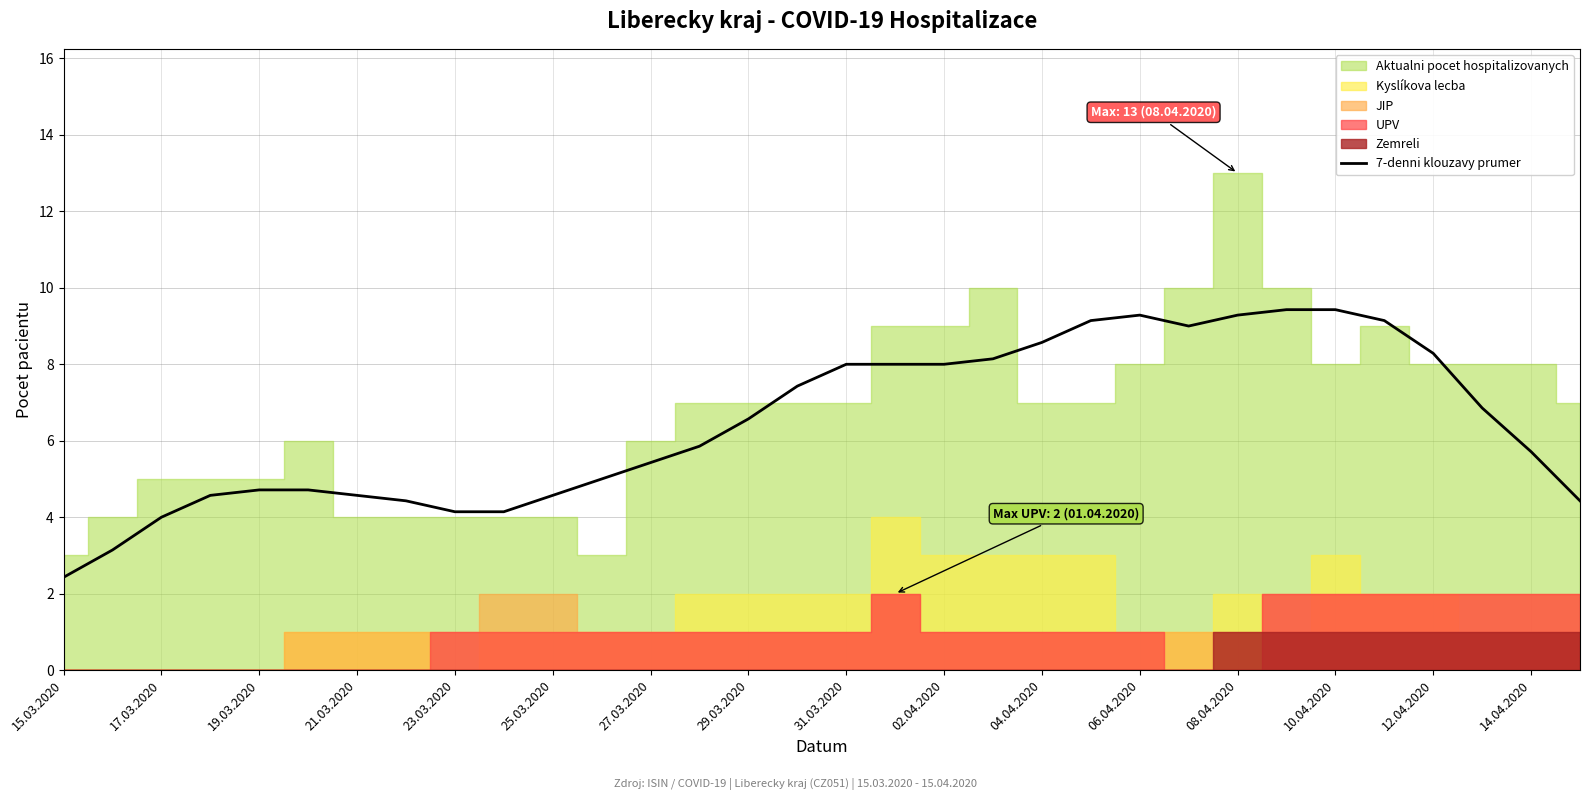

True or false: 7-denni klouzavy prumer has a value of 4.0 at 17.03.2020.

True